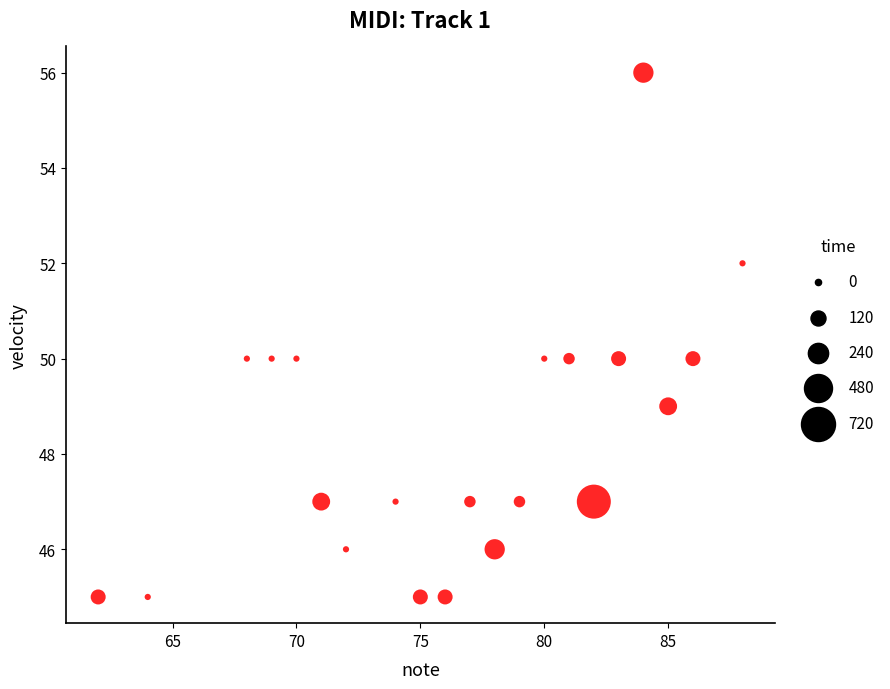

What is the range of Y values (max minus min)?

11